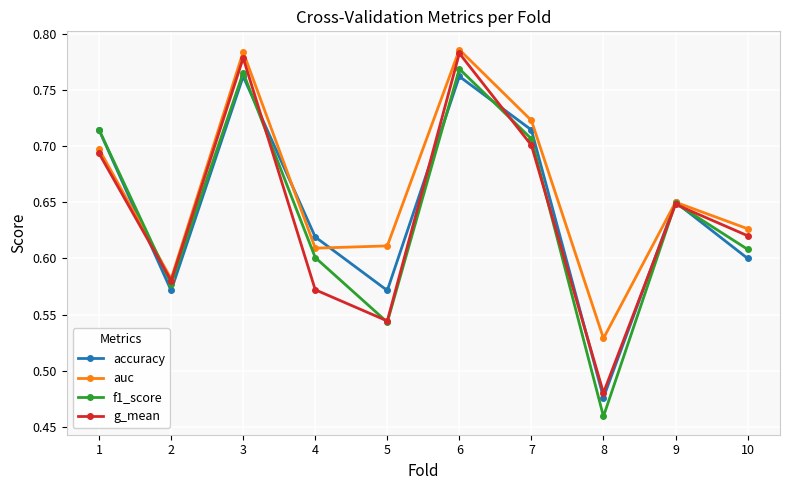

What are all the series names shown in the legend?

accuracy, auc, f1_score, g_mean